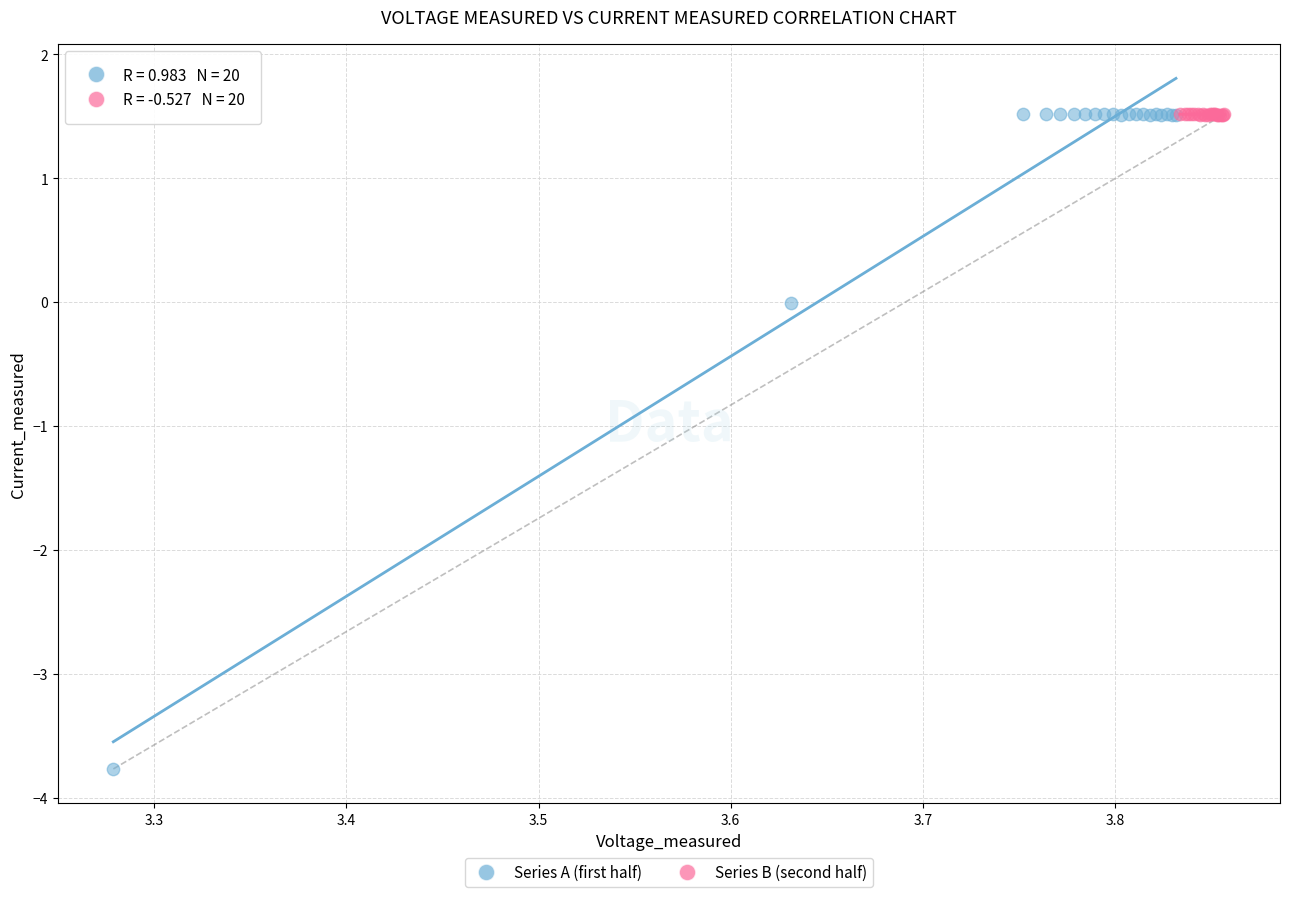

Which series has the widest spread of Y values?

Series A (first half)